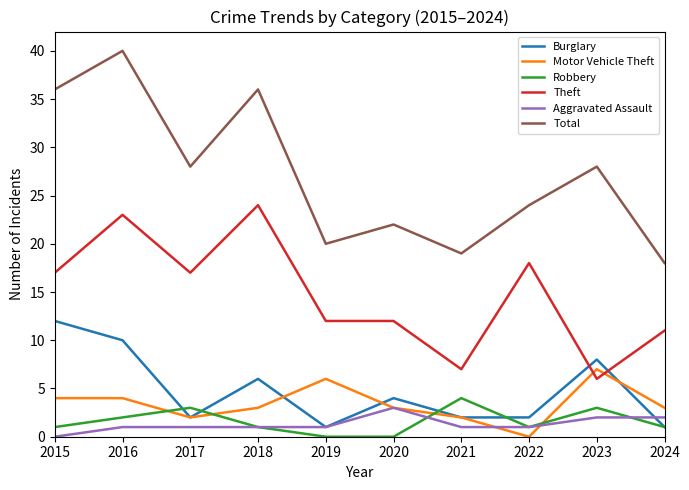

How many distinct data groups are displayed?

6